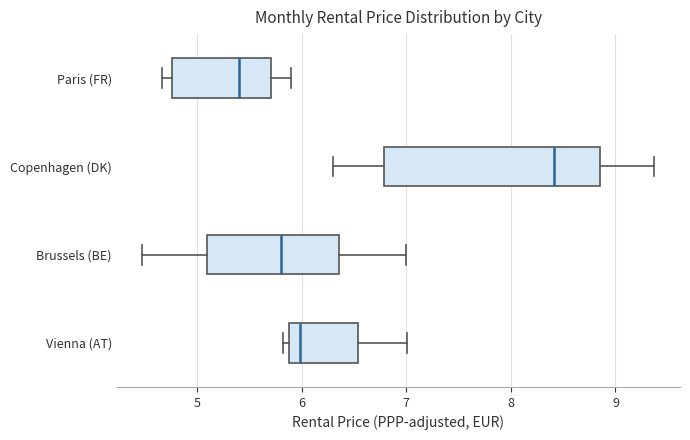

Reading bottom to top, read every box against the x-axis: the position of its median line, the range the box covers, and the ends of its whiskers. The values are not printed on the chart, so give them approximately, as read against the axis.

Vienna (AT): median 6.0, box 5.9 to 6.5, whiskers 5.8 to 7.0
Brussels (BE): median 5.8, box 5.1 to 6.4, whiskers 4.5 to 7.0
Copenhagen (DK): median 8.4, box 6.8 to 8.8, whiskers 6.3 to 9.4
Paris (FR): median 5.4, box 4.8 to 5.7, whiskers 4.7 to 5.9